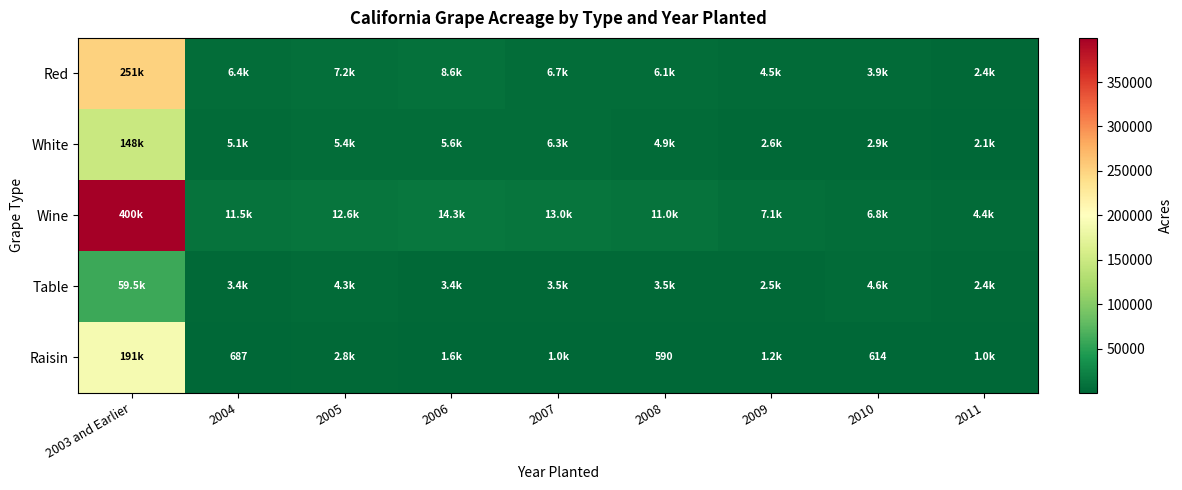

Rank the series at 2005 from highest to lowest value.

Wine, Red, White, Table, Raisin